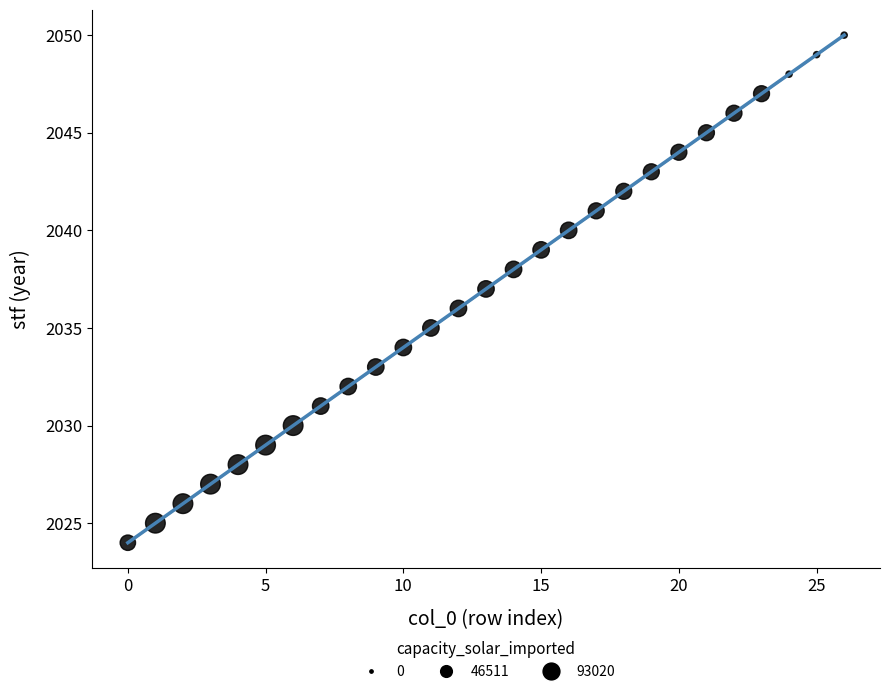

What is the range of Y values (max minus min)?

26